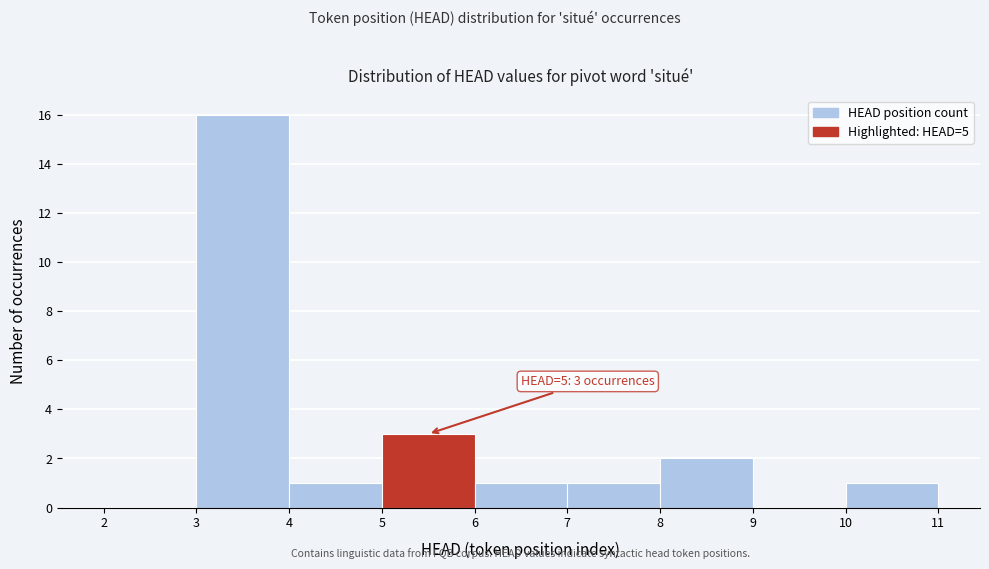

Over which range of the x-axis is the bar tallest?

3 to 4